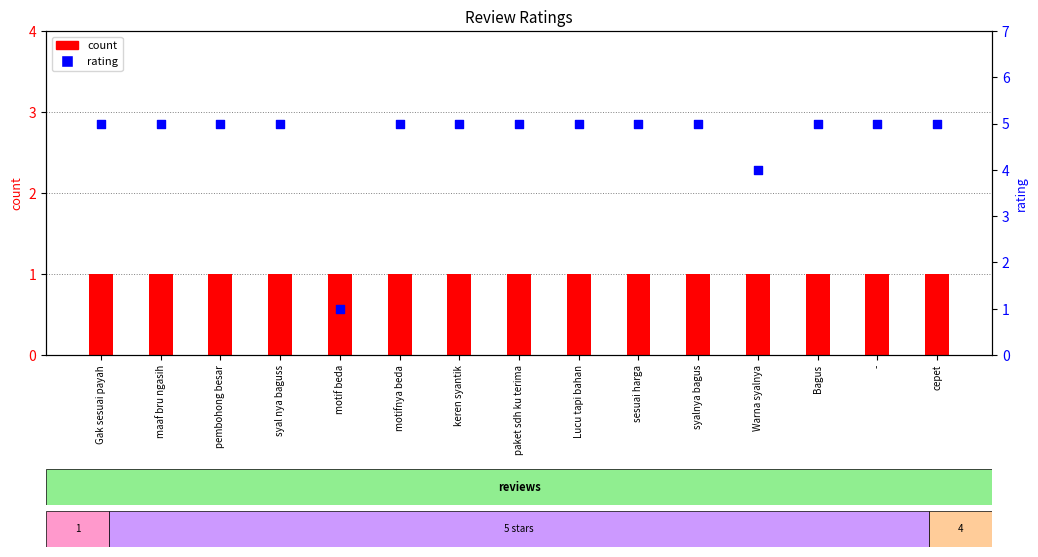

Is the value of count at maaf bru ngasih greater than the value of rating at paket sdh ku terima?

No